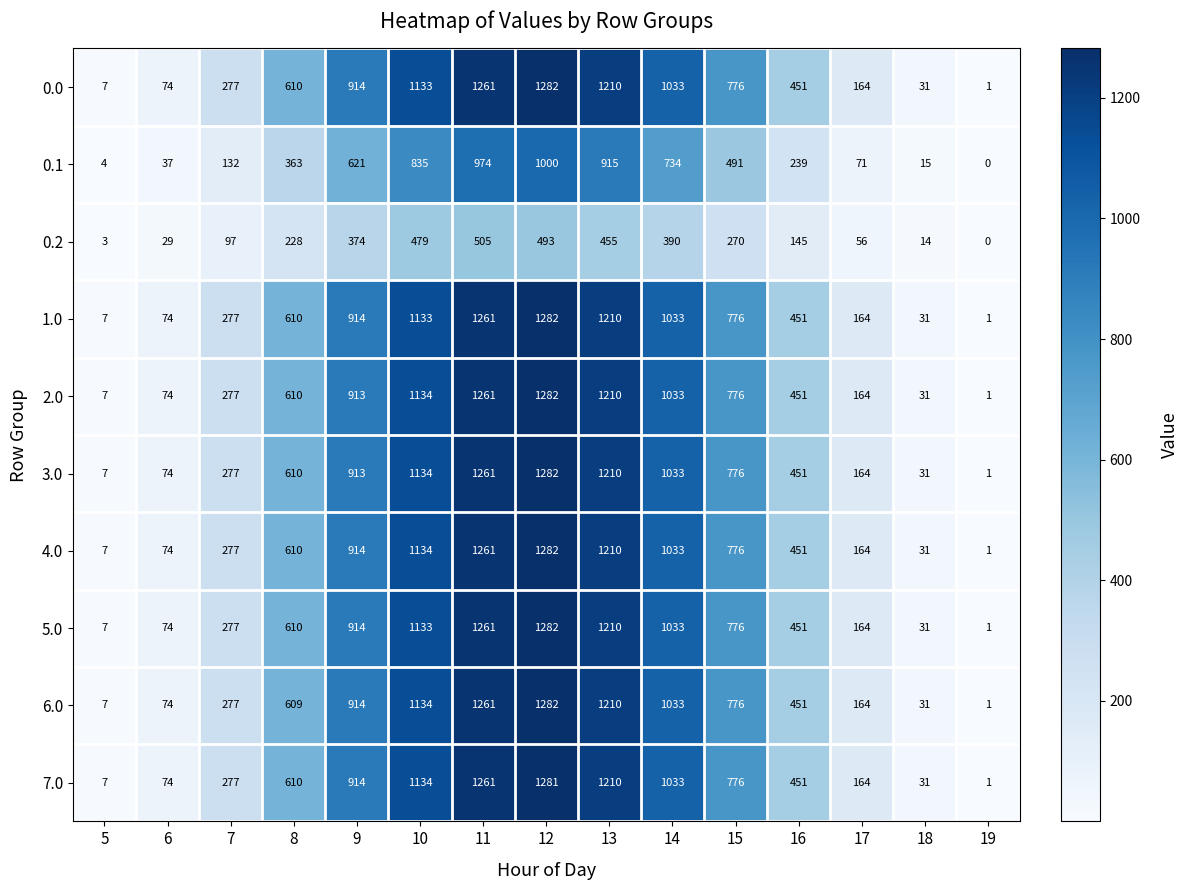

What is the difference between the second highest and minimum values in the 0.2 series?

493